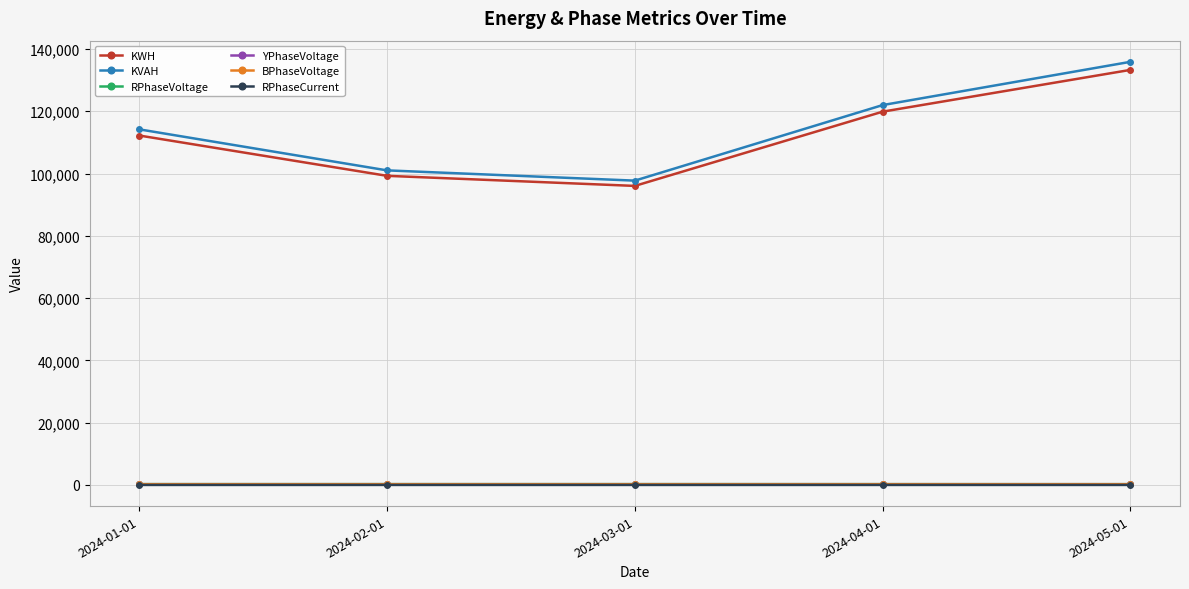

At which label does KWH reach its peak?

2024-05-01